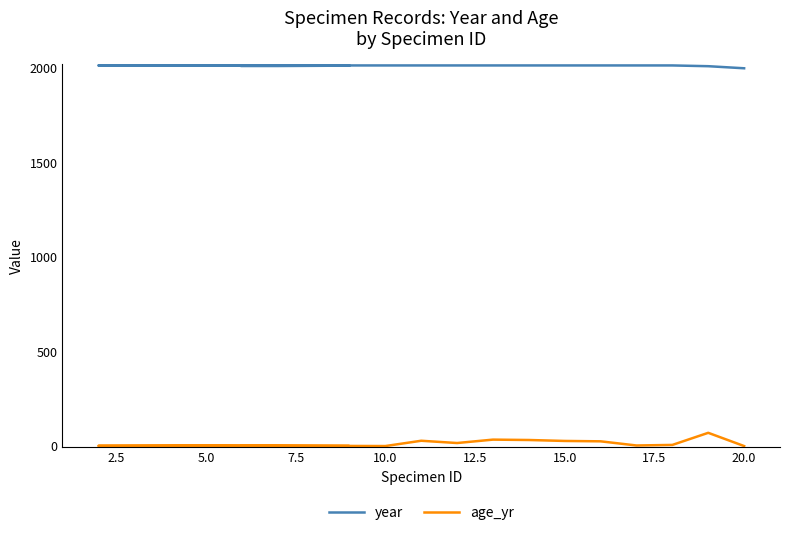

What is the maximum value shown in the chart?

2013